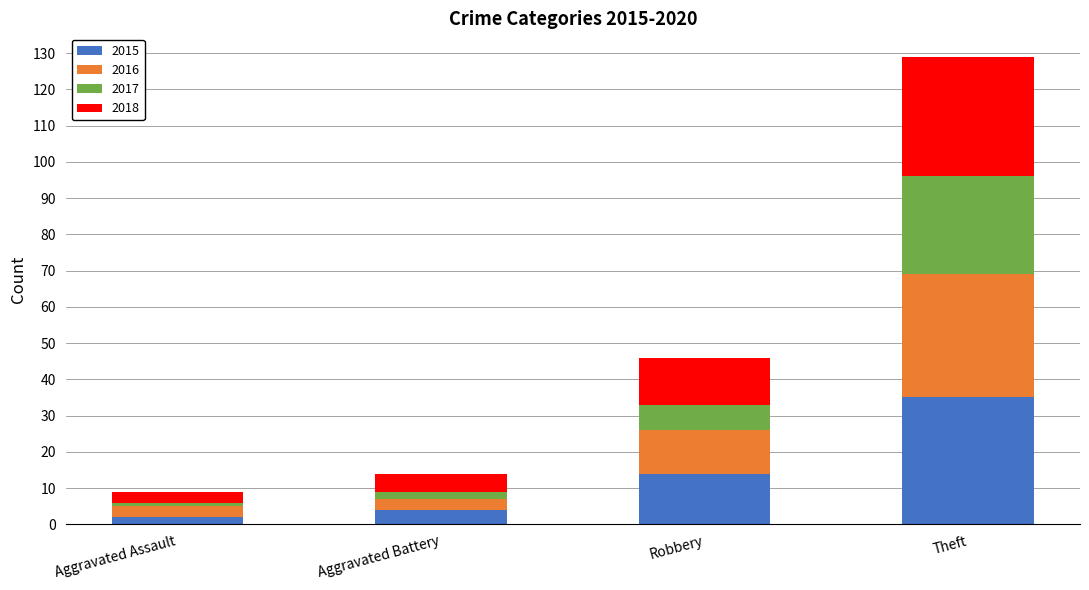

At which category is the sum across all series the highest?

Theft